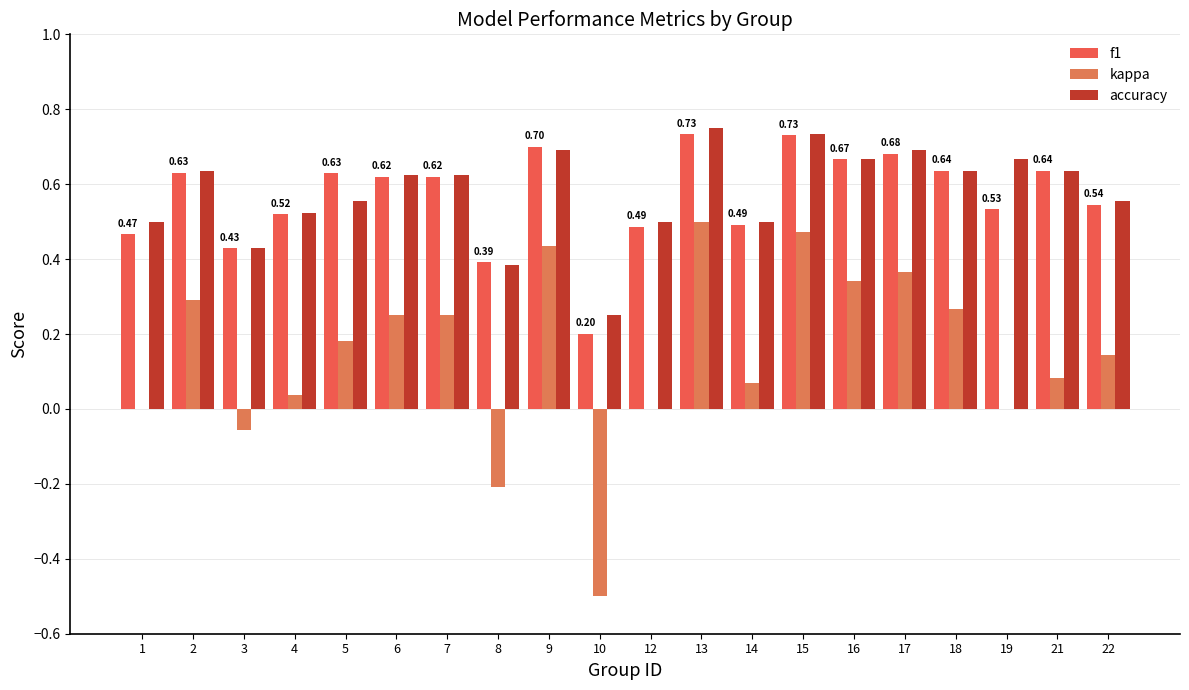

Which category has the highest value in the f1 series?

13